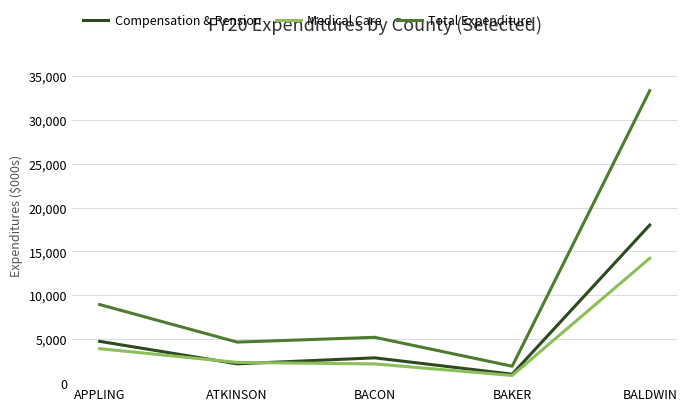

At which category is the sum across all series the highest?

BALDWIN